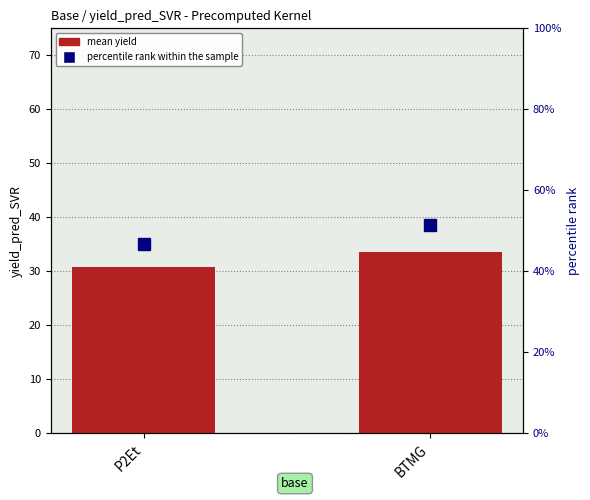

What is the sum of all percentile rank within the sample values?

98.2